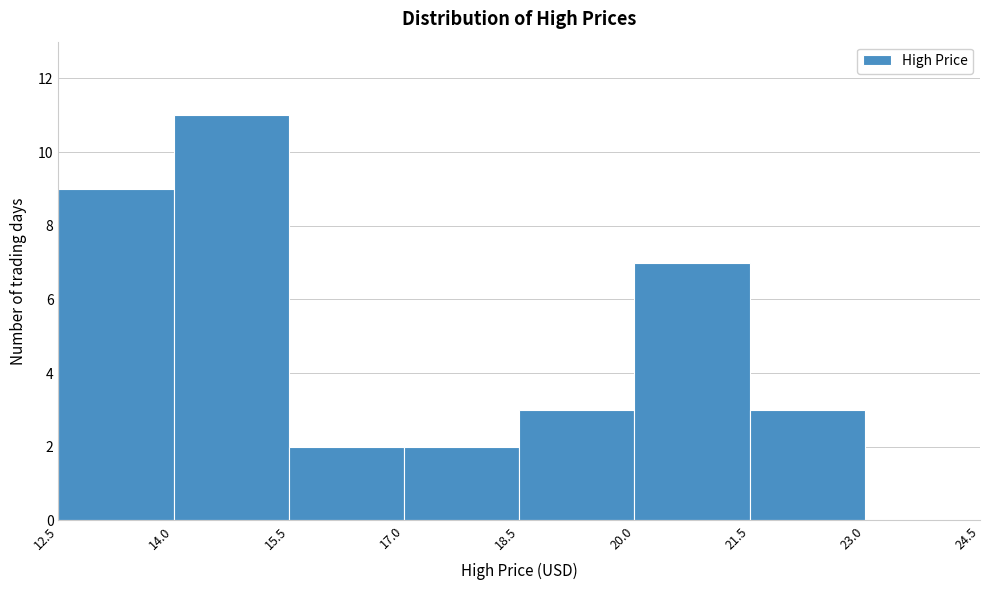

Reading left to right, list every bar in this chart as the range it spans on the x-axis followed by its height. The values are not printed on the chart, so give them approximately, as read against the axis.

12.5 to 14.0: 9
14.0 to 15.5: 11
15.5 to 17.0: 2
17.0 to 18.5: 2
18.5 to 20.0: 3
20.0 to 21.5: 7
21.5 to 23.0: 3
23.0 to 24.5: 0